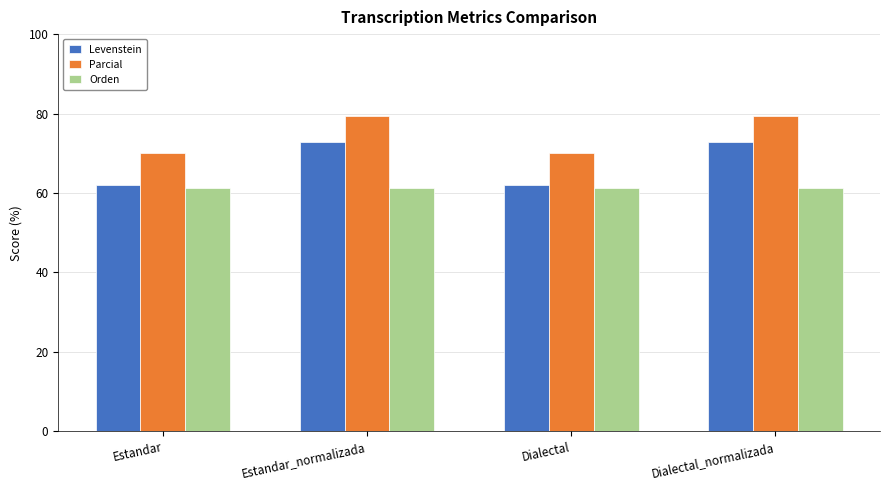

Reading right to left, extract all data points from this chart.

Levenstein: Dialectal_normalizada=72.7	Dialectal=62.0	Estandar_normalizada=72.7	Estandar=62.0
Parcial: Dialectal_normalizada=79.5	Dialectal=70.0	Estandar_normalizada=79.5	Estandar=70.0
Orden: Dialectal_normalizada=61.3	Dialectal=61.3	Estandar_normalizada=61.3	Estandar=61.3